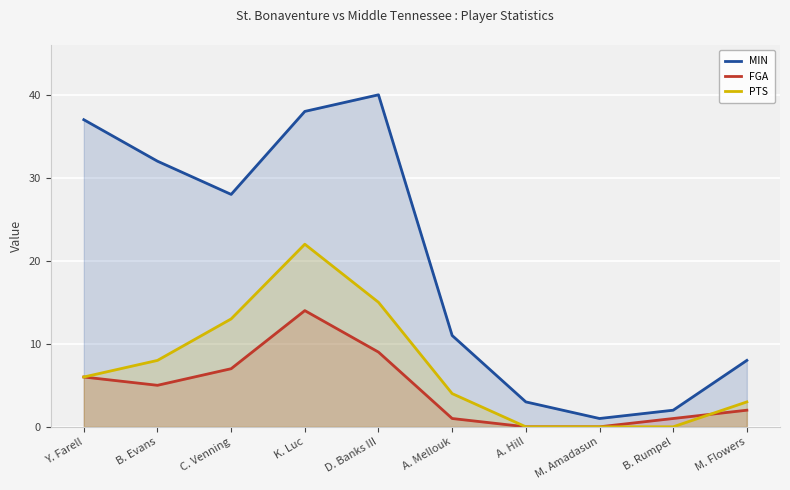

How many series are shown in this chart?

3